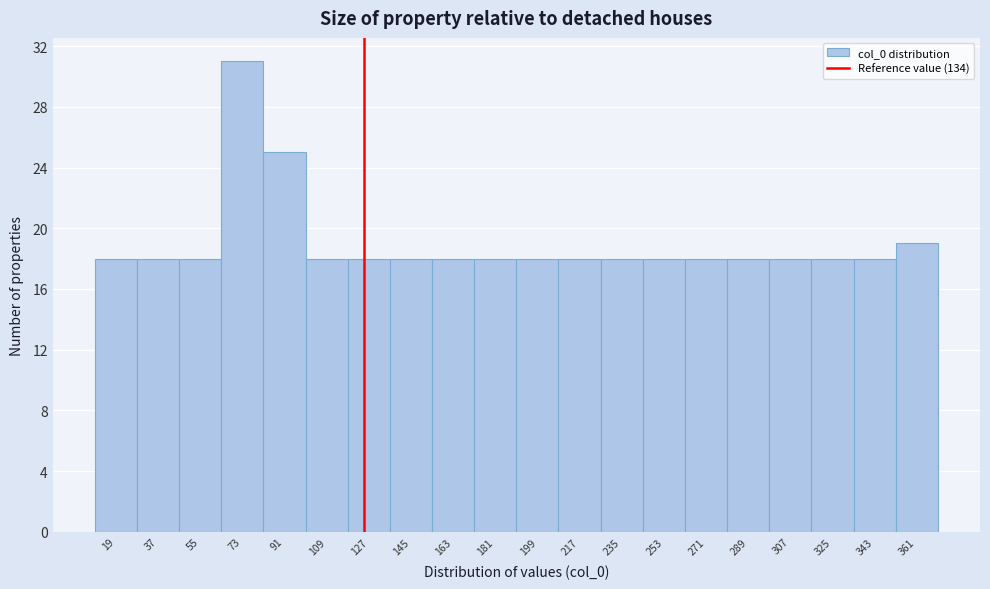

Reading left to right, extract all data points from this chart.

18	18	18	31	25	18	18	18	18	18	18	18	18	18	18	18	18	18	18	19